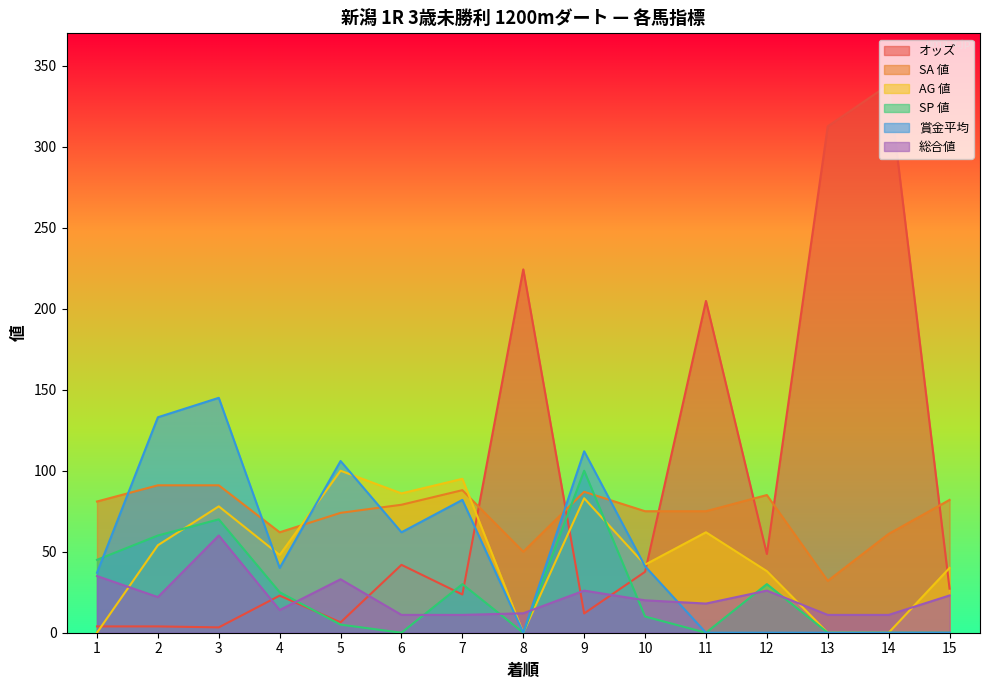

What is the spread (max minus min) of values at 6?

86.0